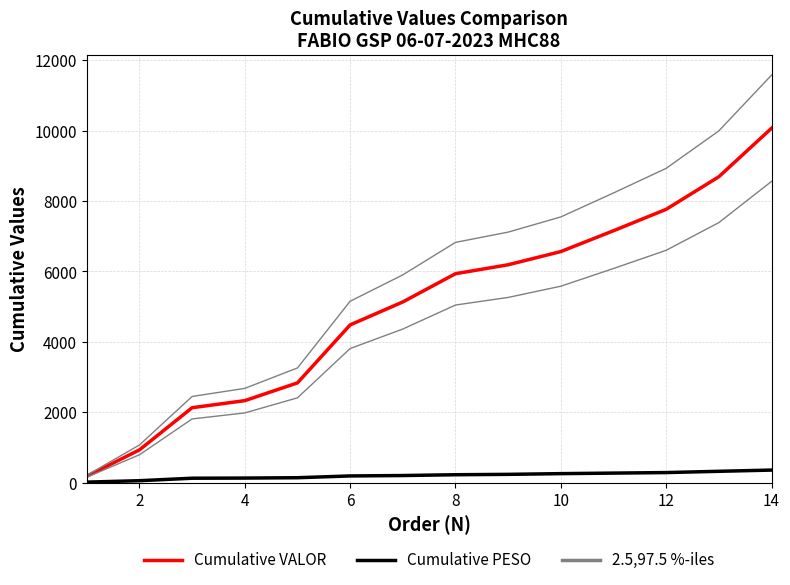

What is the highest value of the Cumulative VALOR series?

10070.8